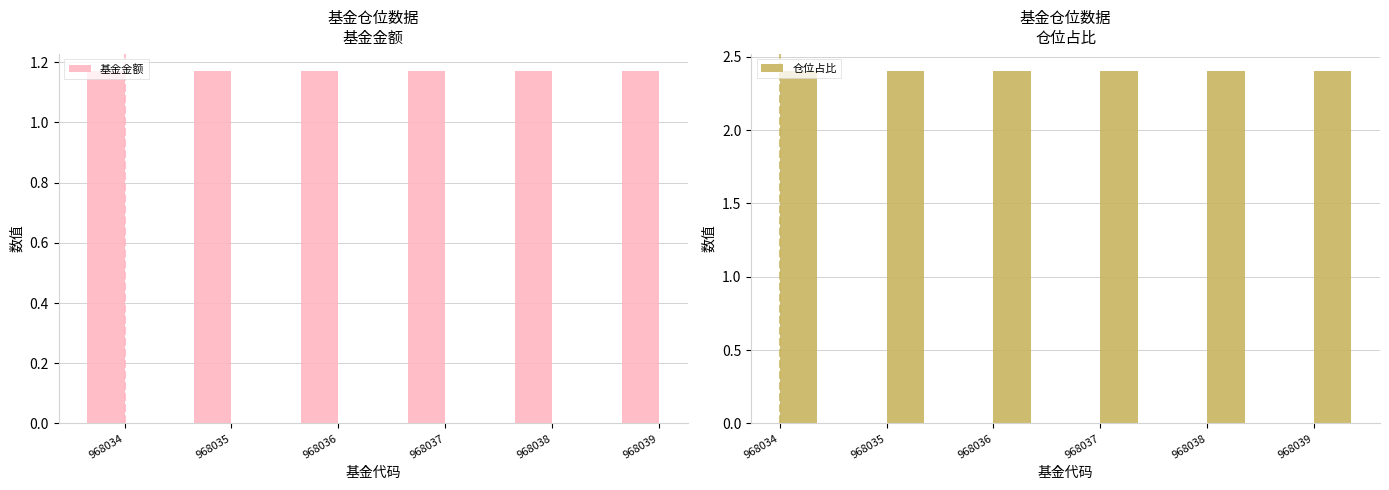

Which series has the widest spread of values?

基金金额